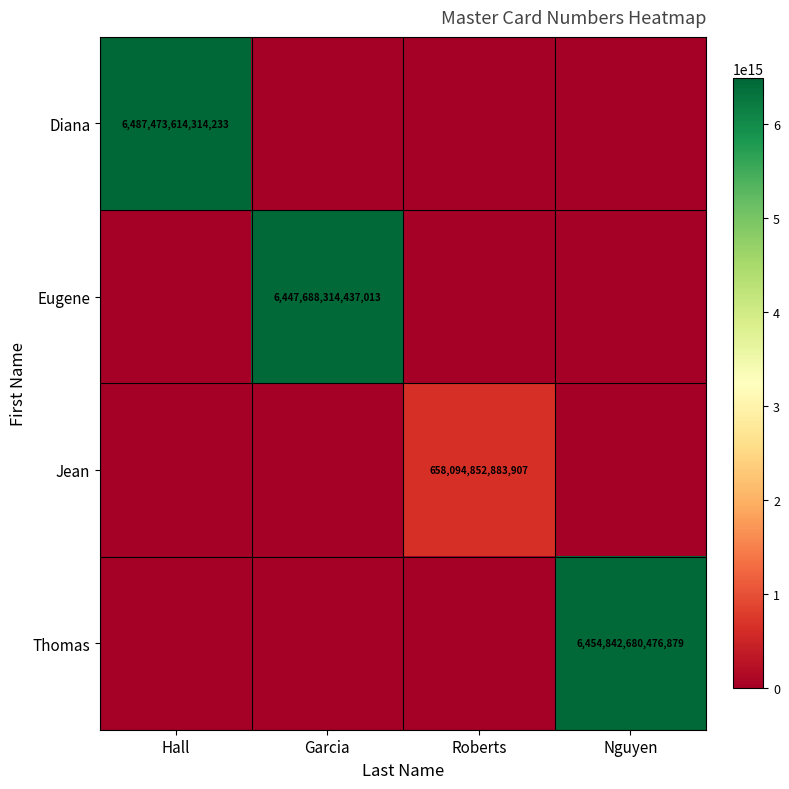

What is the spread (max minus min) of values at Roberts?

658094852883907